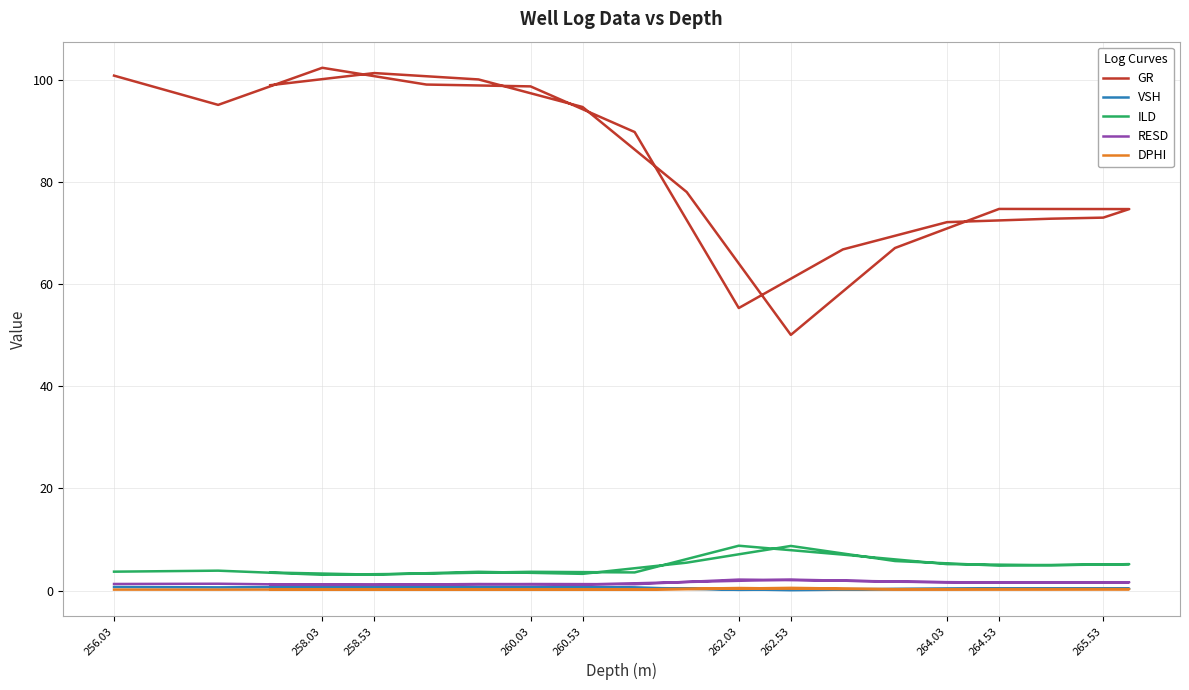

What position from the right is 258.03?

18